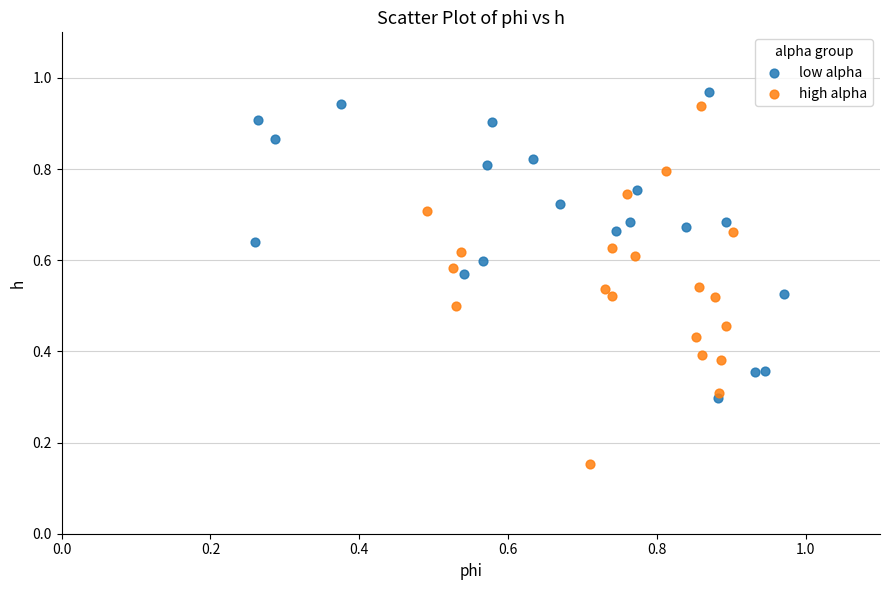

Which series has the widest spread of Y values?

high alpha